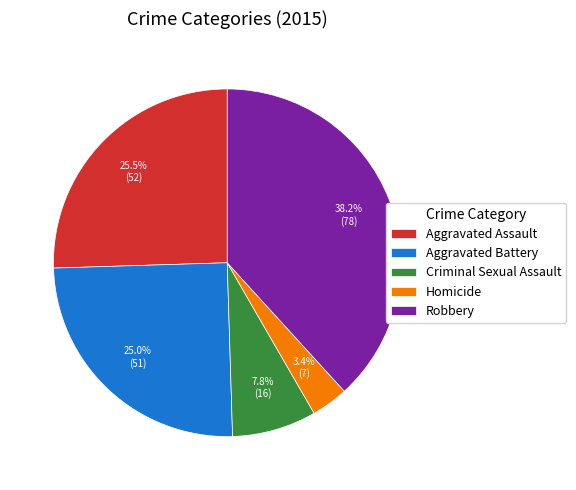

What is the total percentage of Homicide and Aggravated Assault?

28.9%